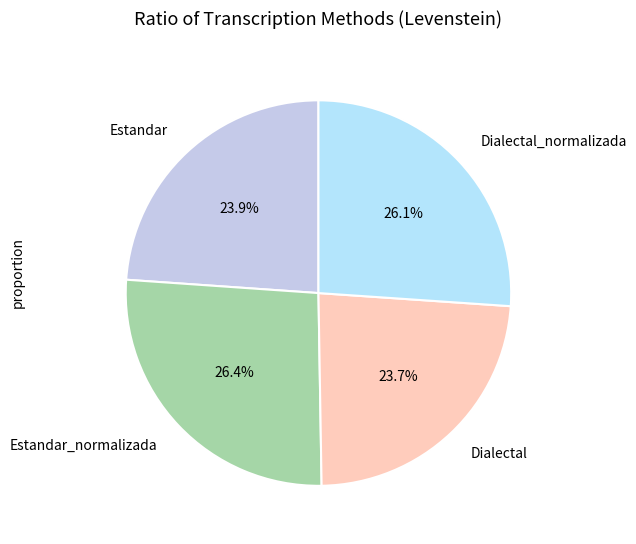

Is there a majority slice in this chart?

No